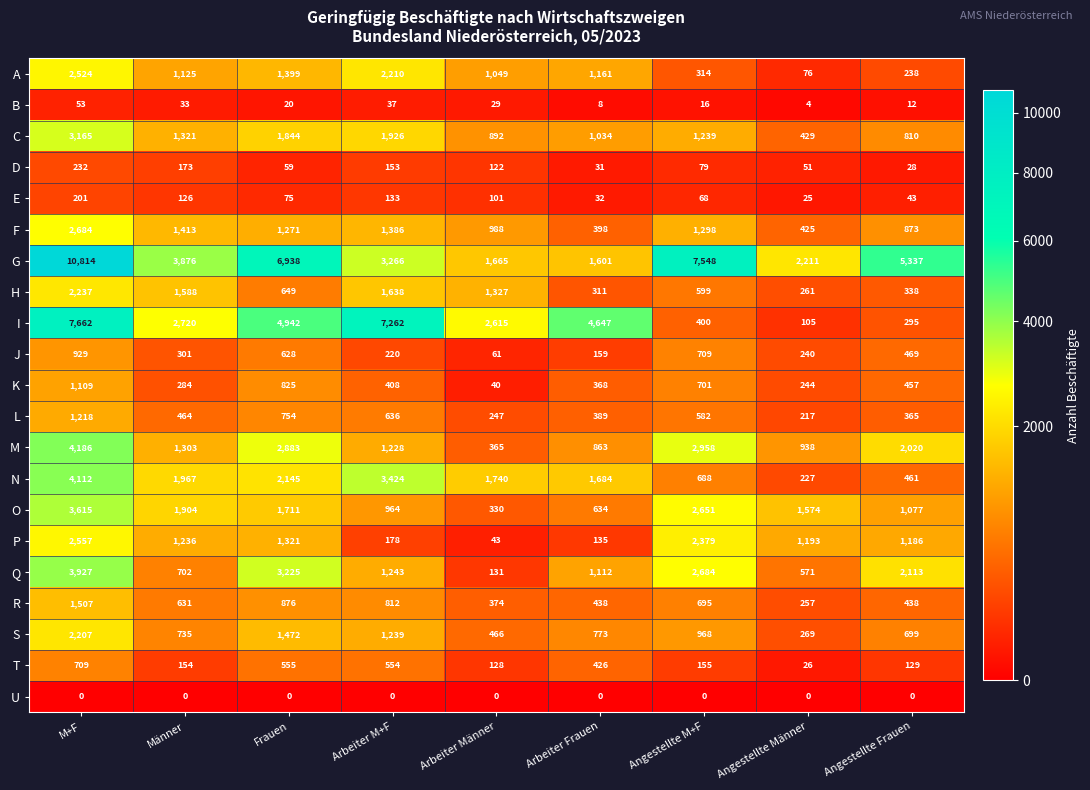

Which series has the largest range (max minus min)?

G